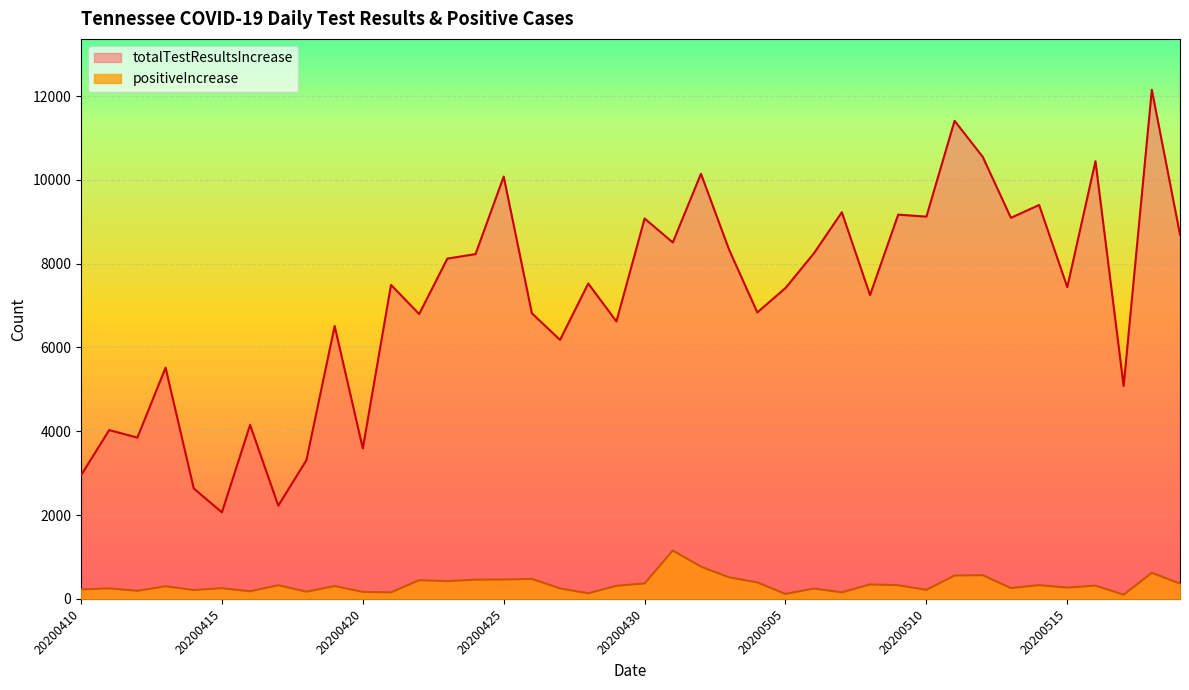

What is the average value of the totalTestResultsIncrease series?

7157